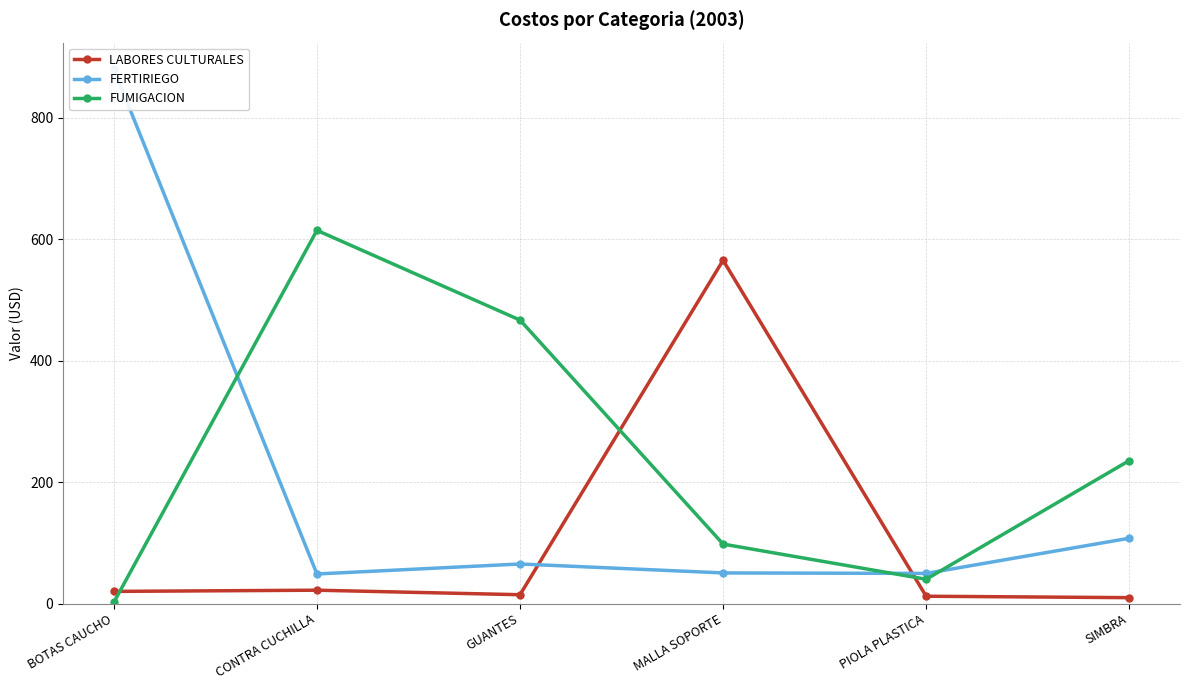

Does the chart have visible grid lines?

Yes